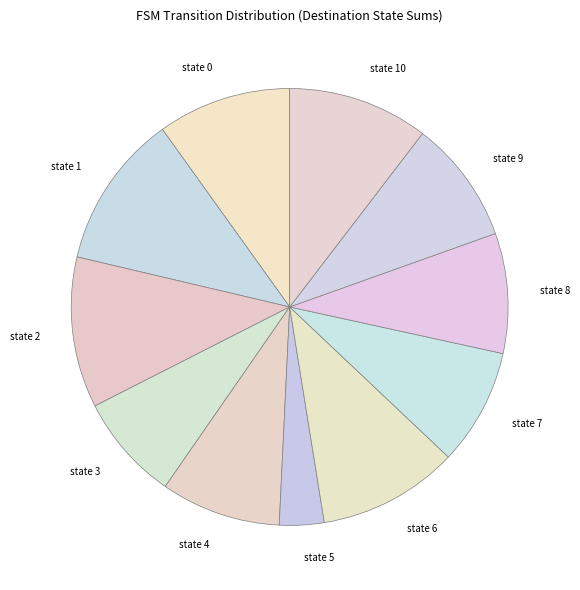

What is the ratio of the value at state 5 to the value at state 4?

0.4